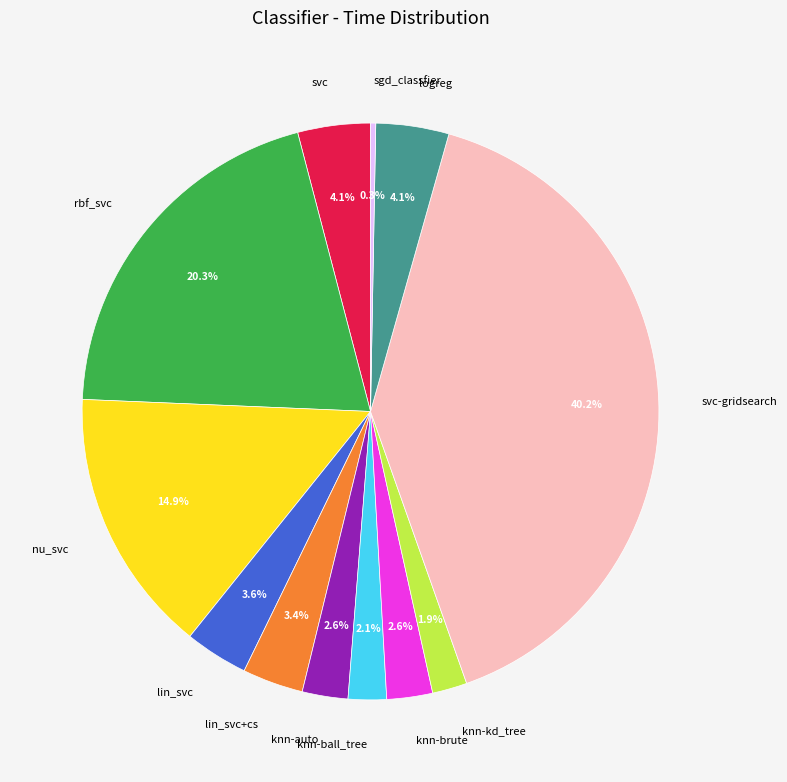

To the nearest percent, what is the difference between the rbf_svc and logreg slice percentages?

16%